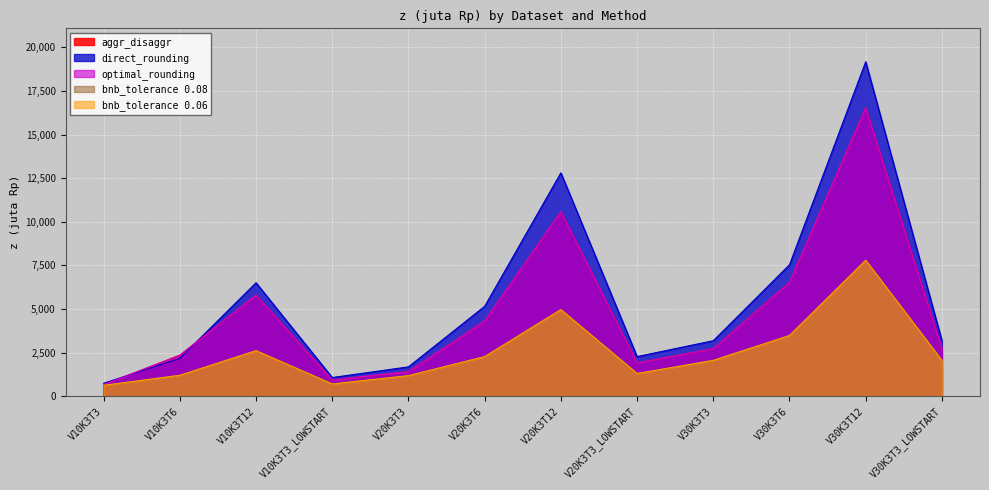

What is the sum of all direct_rounding values?

65430.8